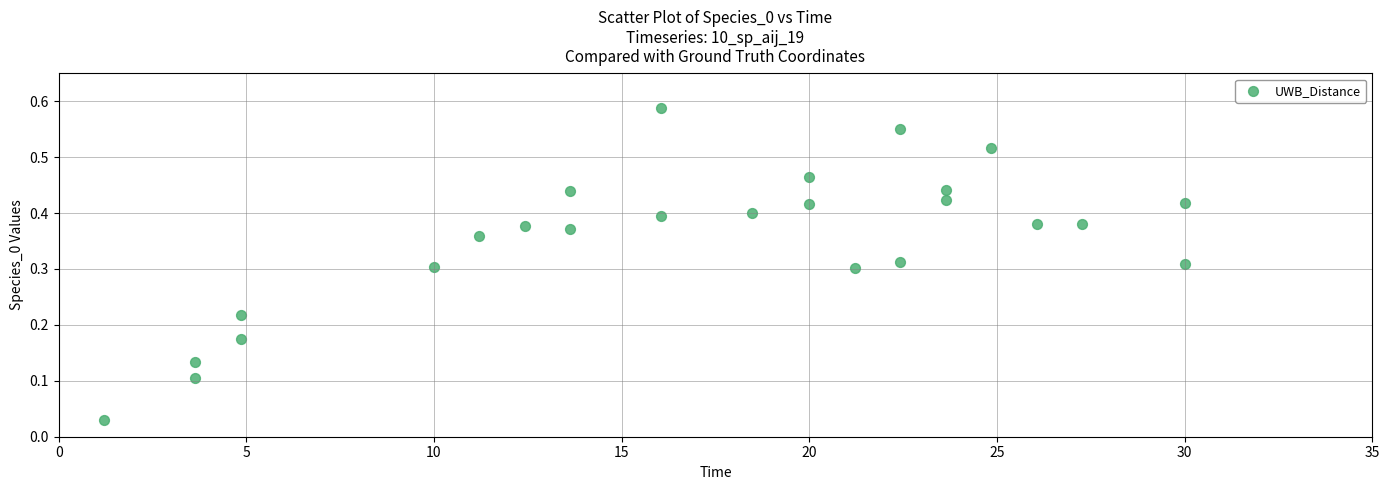

What is the range of X values (max minus min)?

28.8